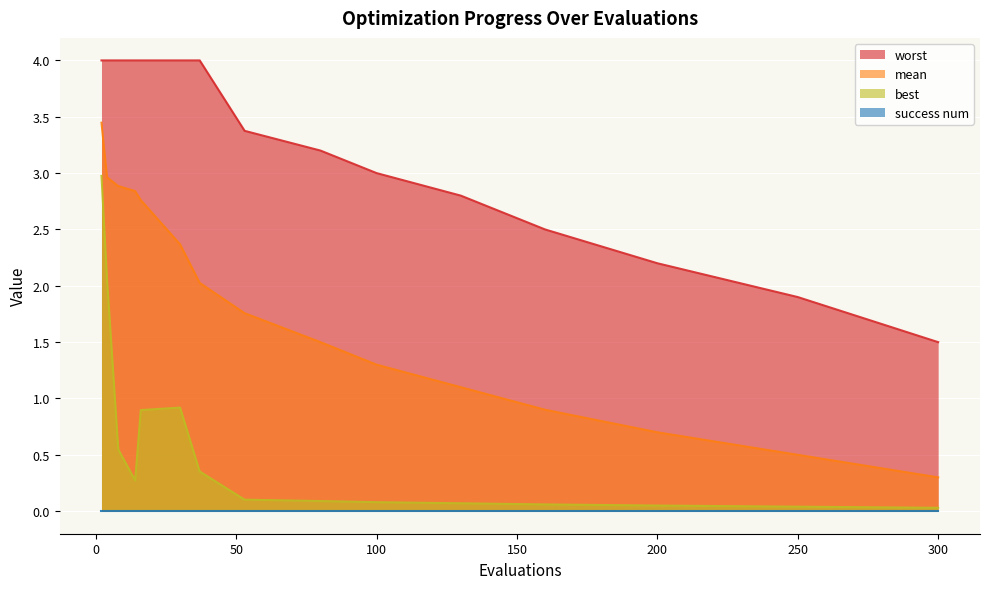

Which series has the largest total across all categories?

worst